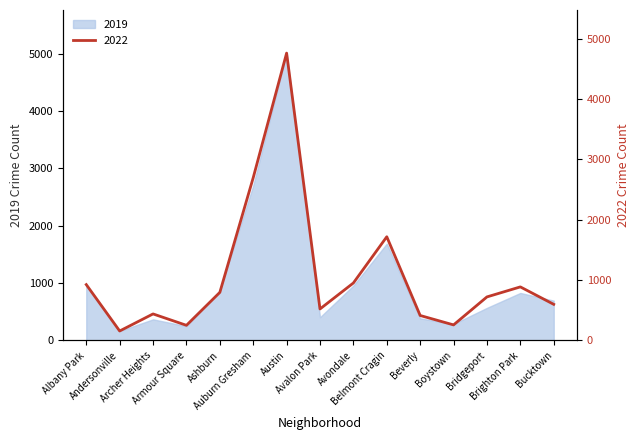

Read the value at Auburn Gresham.

2698